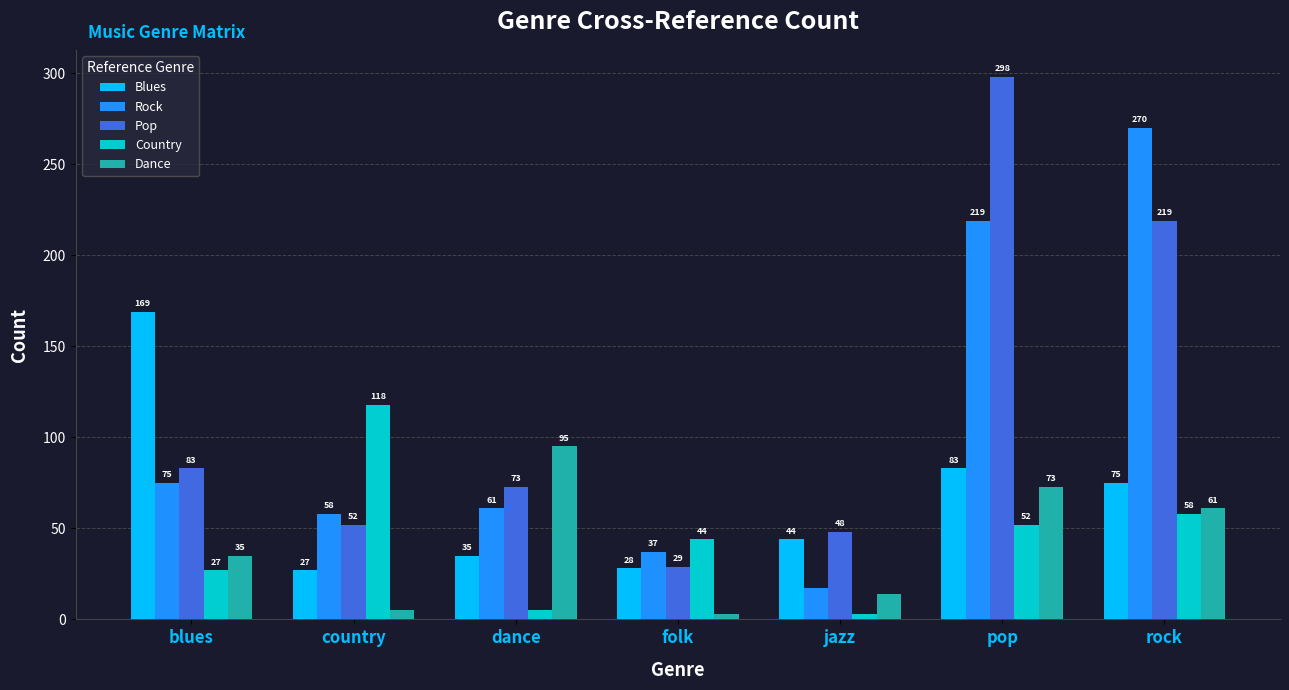

What is the label of the 7th bar from the left?

rock